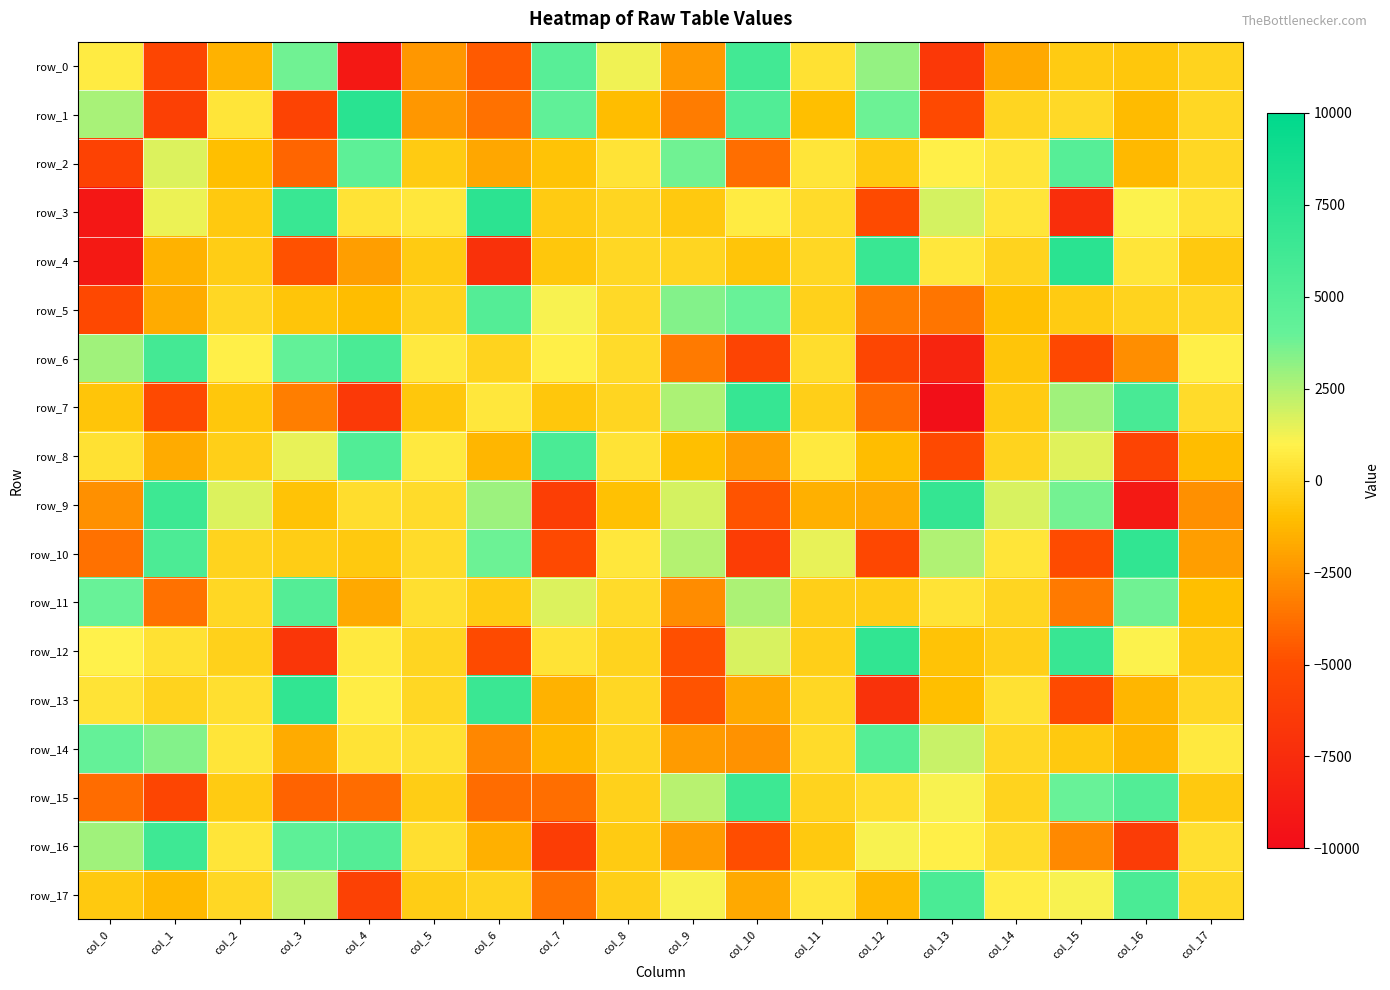

How many data points in row_17 are less than -34?

10